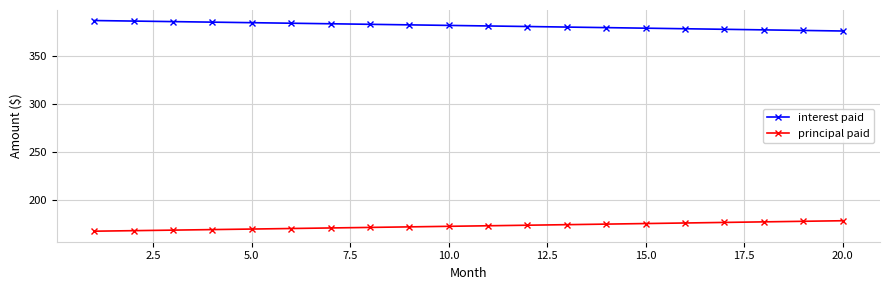

How many lines are shown in the chart?

2